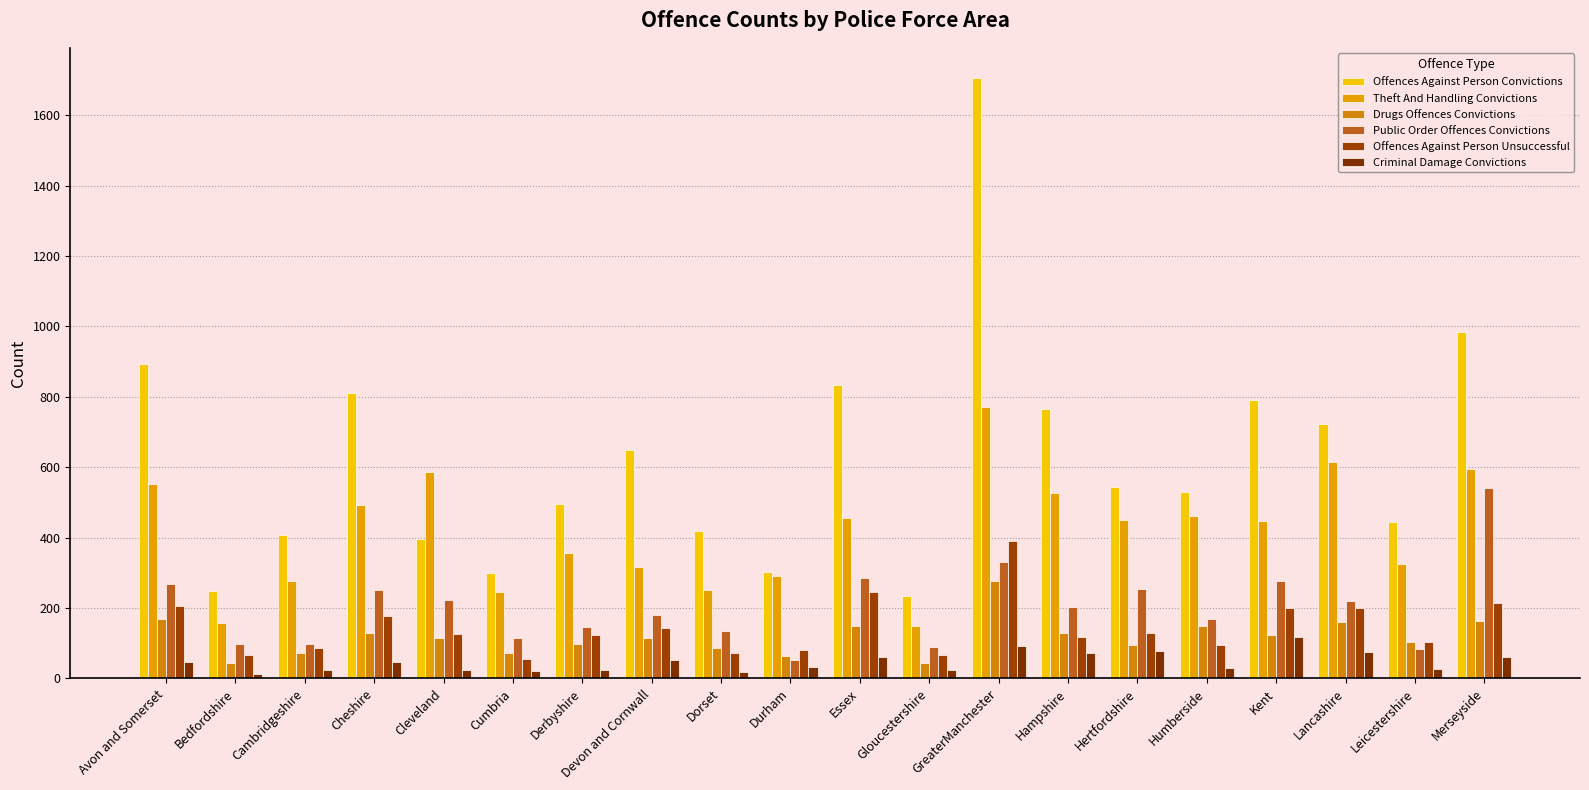

True or false: Criminal Damage Convictions has a value of 18 at Dorset.

True